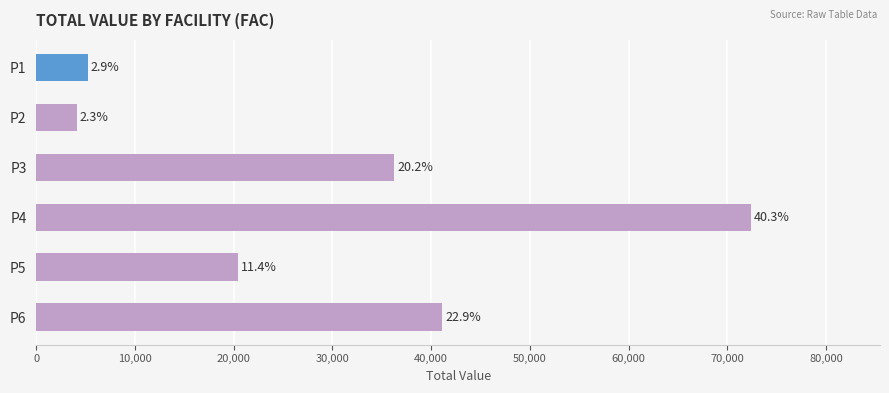

What is the maximum value shown in the chart?

72436.9